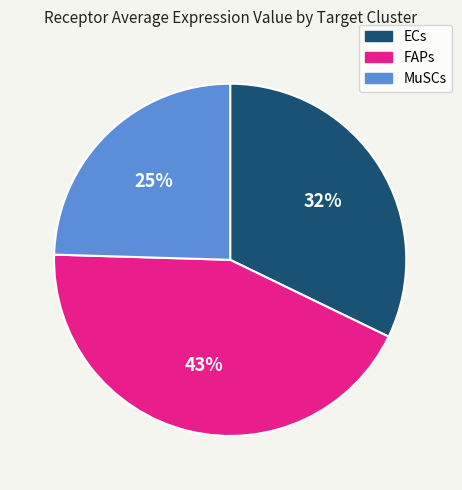

To the nearest percent, what is the combined percentage of ECs and MuSCs?

57%